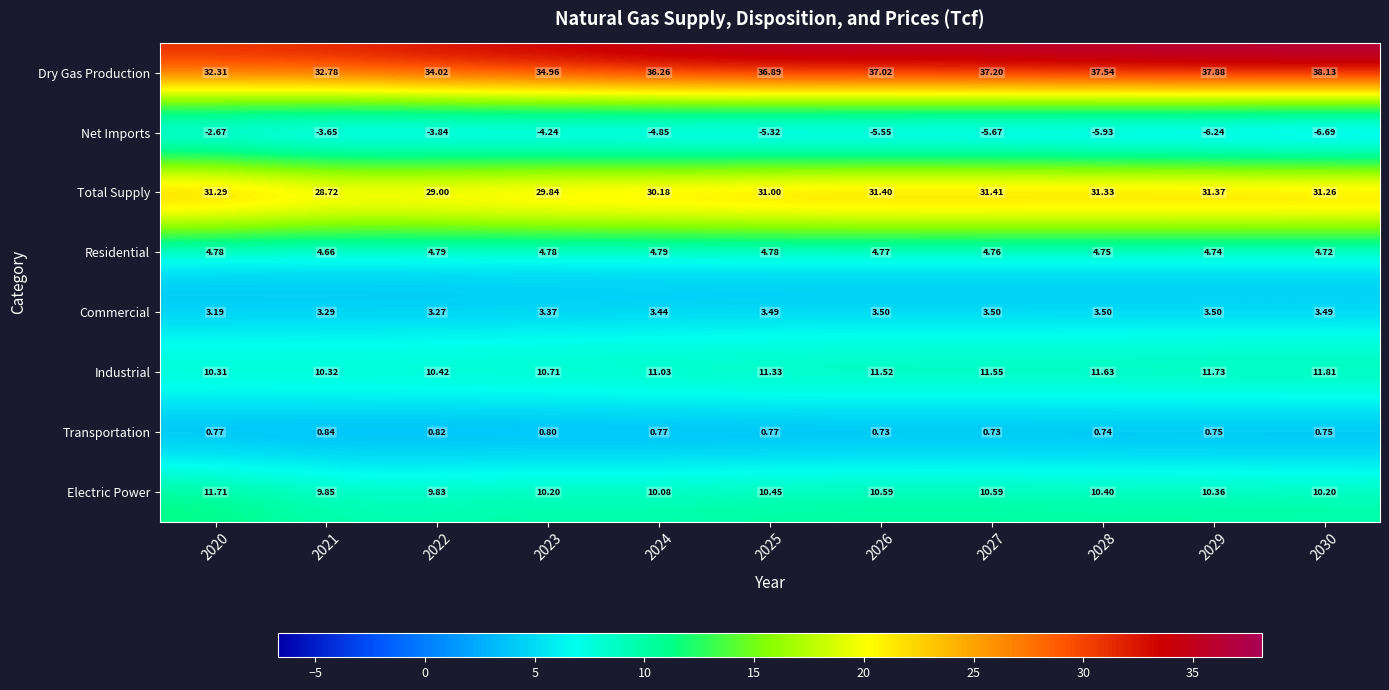

Which series changed the most between 2020 and 2026?

Dry Gas Production